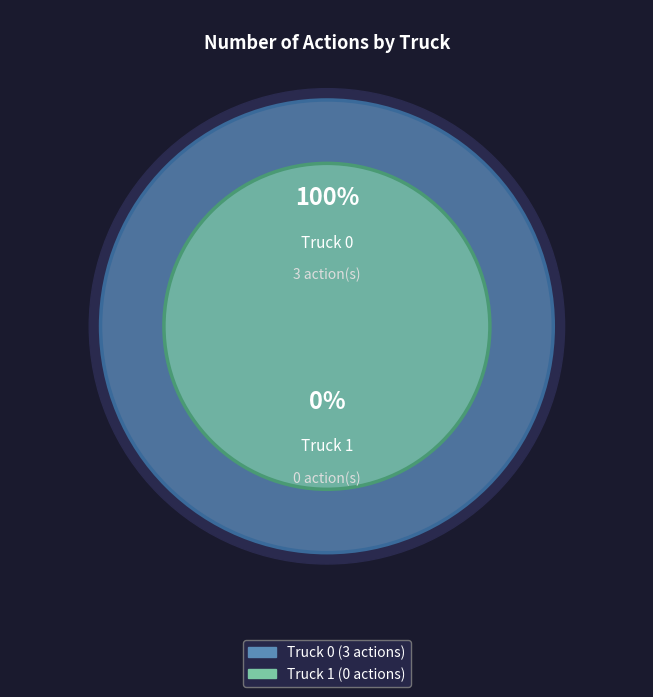

To the nearest percent, what is the combined percentage of Truck 1 and Truck 0?

100%